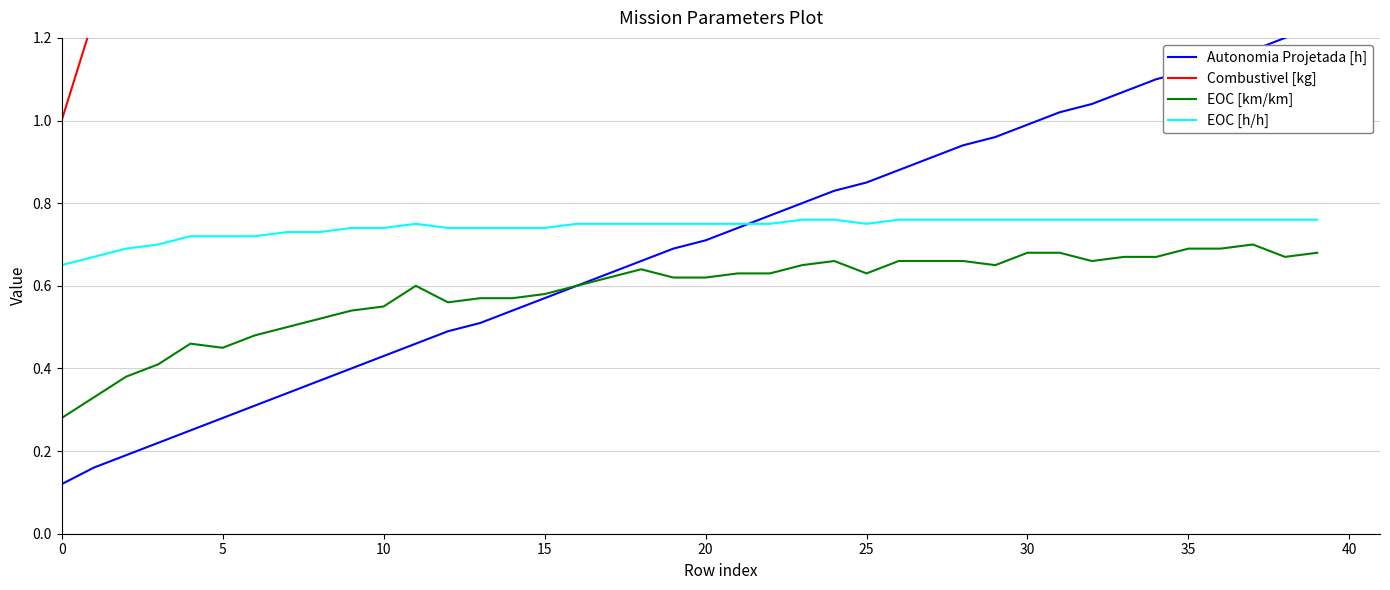

True or false: EOC [km/km] and EOC [h/h] intersect in this chart.

False